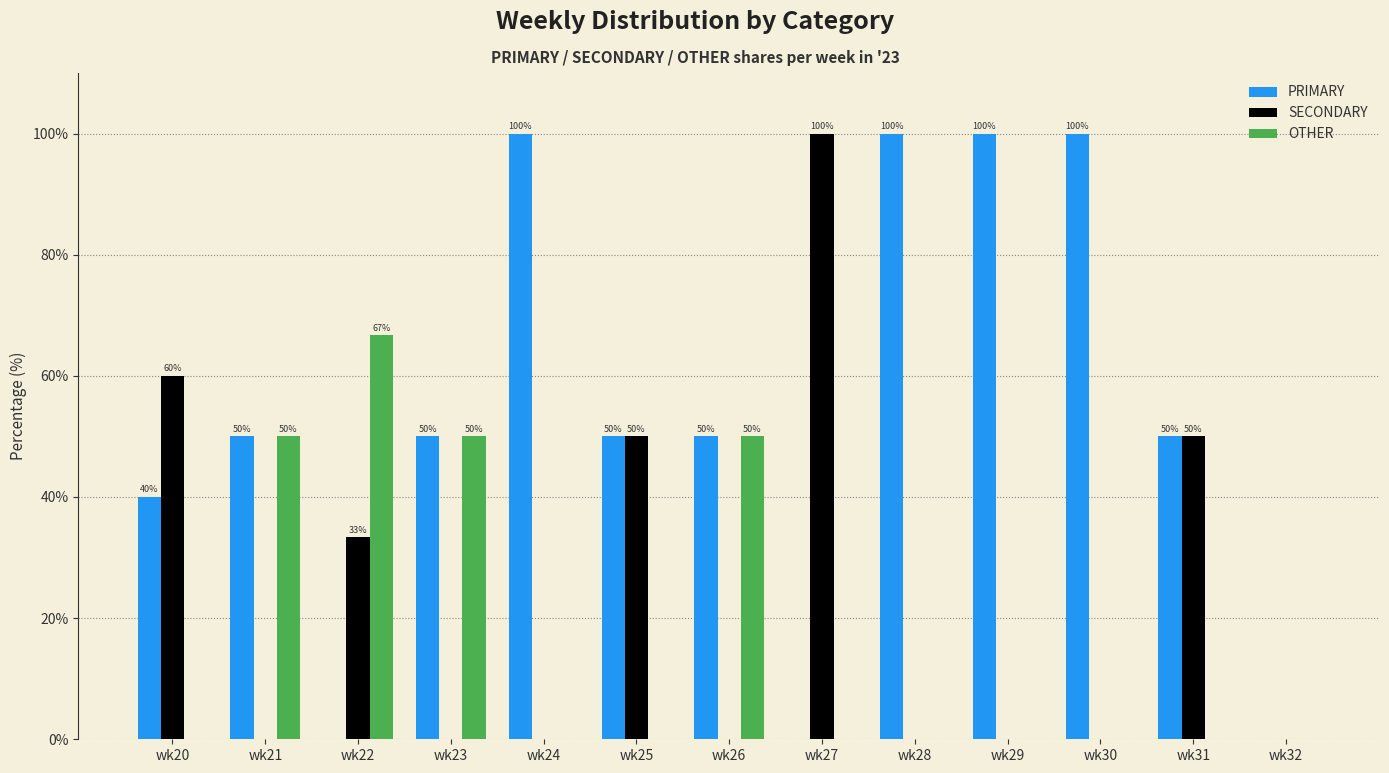

What is the sum of all OTHER values?

216.7